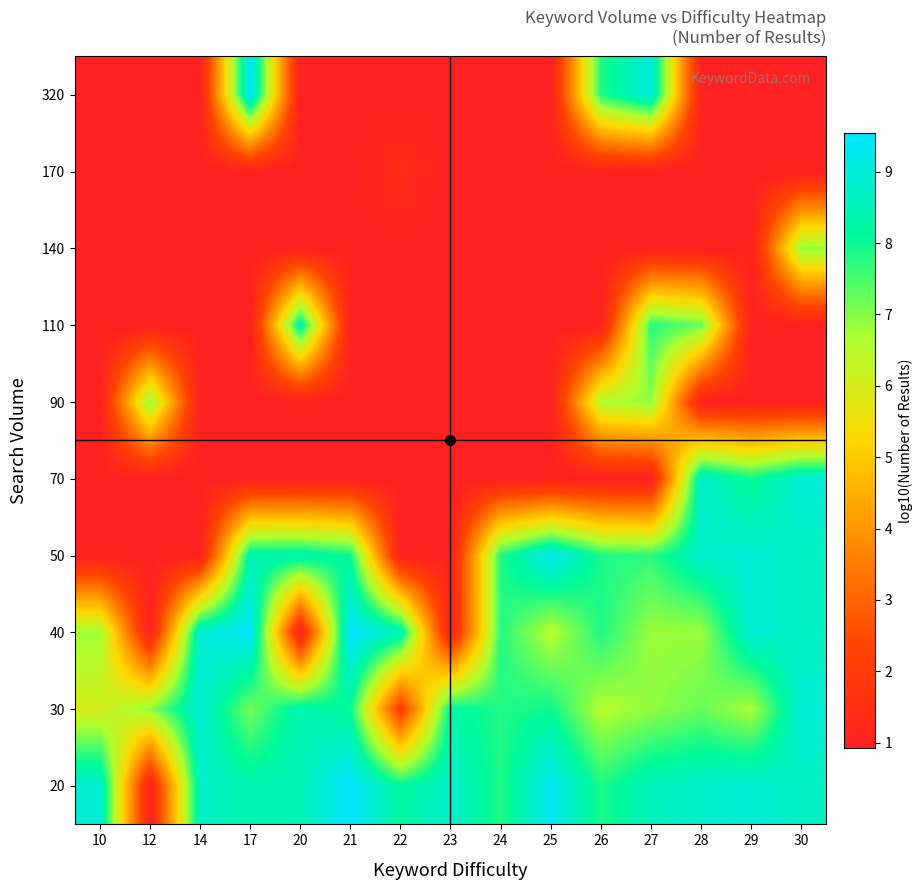

Which category has the highest value across all series?

21